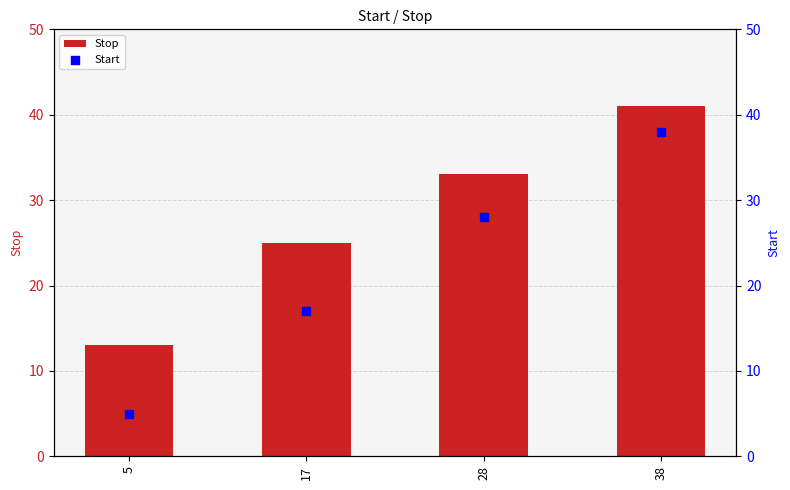

Which series has the largest total across all categories?

Stop